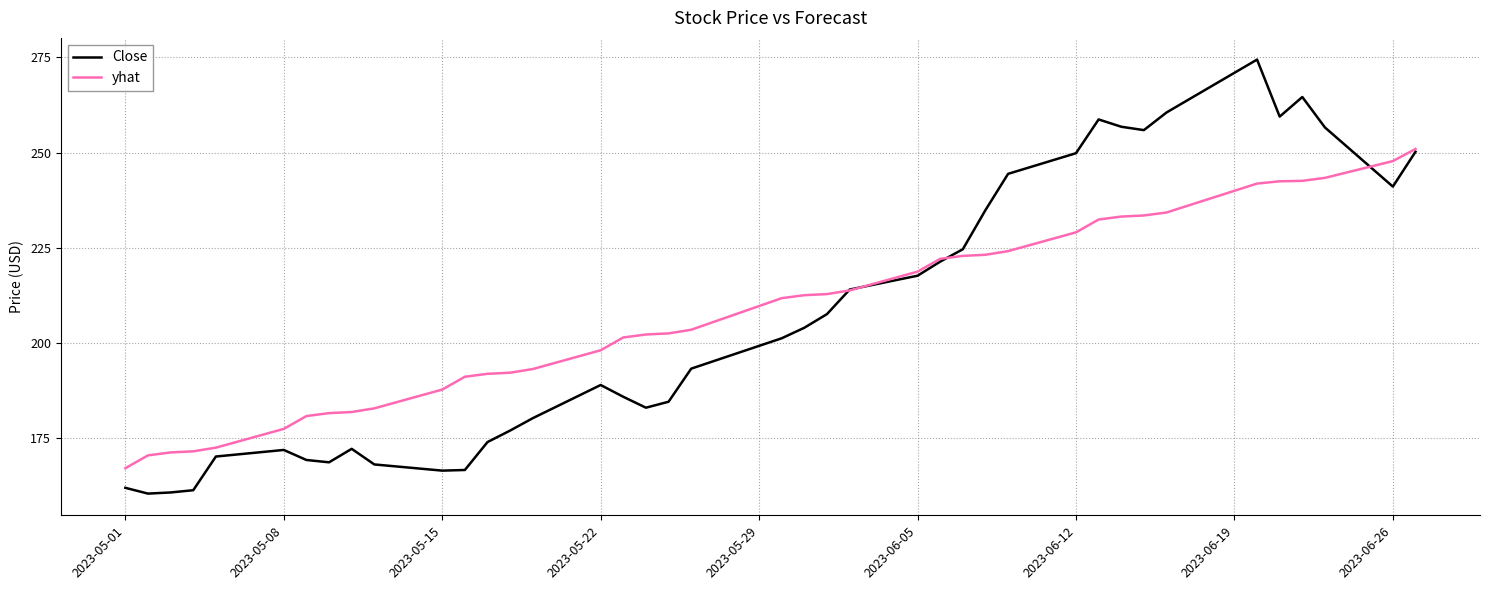

What is the minimum value shown in the chart?

160.3